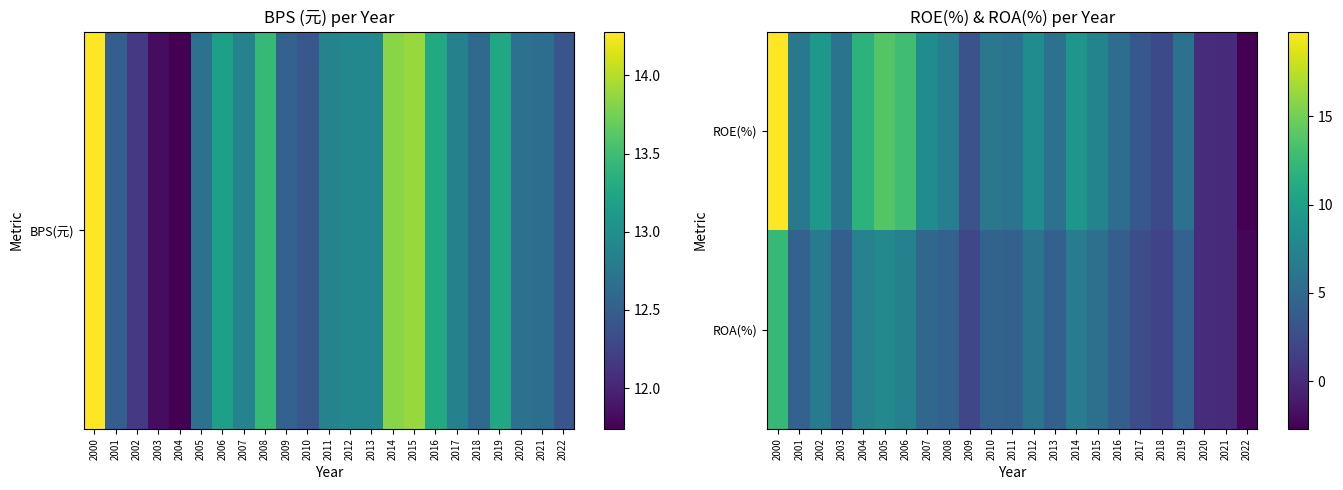

Reading left to right, transcribe all the data shown in this chart.

ROE(%): 2000=19.8	2001=6.4	2002=9.3	2003=6.0	2004=11.8	2005=13.8	2006=12.9	2007=8.2	2008=7.0	2009=3.0	2010=6.2	2011=5.9	2012=8.2	2013=5.7	2014=9.1	2015=7.5	2016=5.3	2017=3.5	2018=2.4	2019=5.7	2020=0.1	2021=0.1	2022=-2.7
ROA(%): 2000=12.4	2001=4.4	2002=6.6	2003=4.0	2004=7.3	2005=7.9	2006=7.2	2007=4.8	2008=4.4	2009=2.1	2010=4.5	2011=4.3	2012=6.0	2013=4.2	2014=6.7	2015=5.6	2016=4.1	2017=2.7	2018=1.8	2019=4.3	2020=0.1	2021=0.1	2022=-2.3